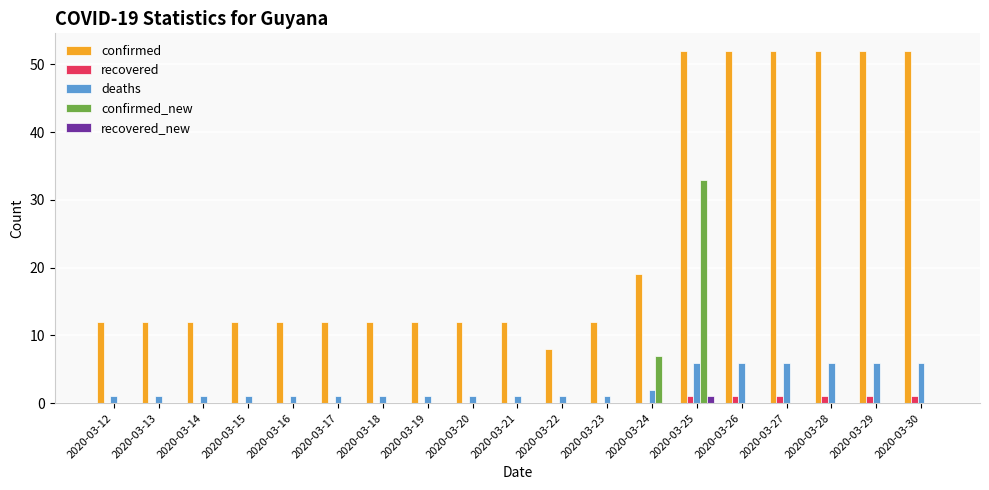

How many groups of bars are there?

19